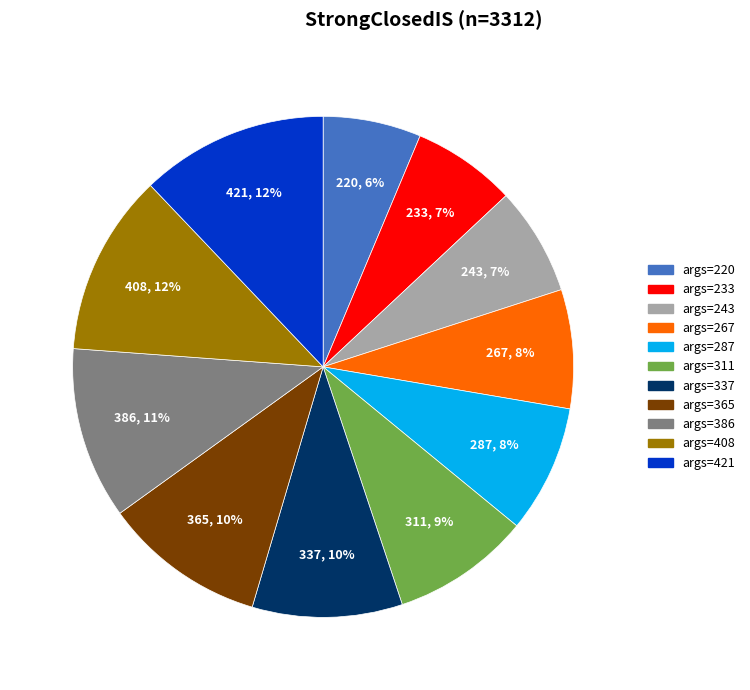

The args=243 slice represents 17% of the pie. True or false?

False